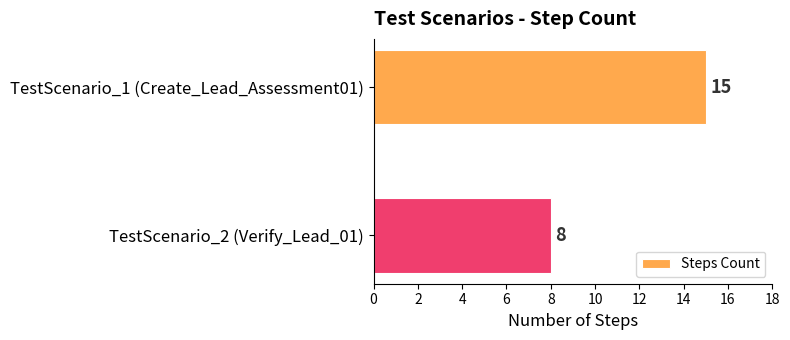

Rank the categories by value from lowest to highest.

TestScenario_2 (Verify_Lead_01), TestScenario_1 (Create_Lead_Assessment01)